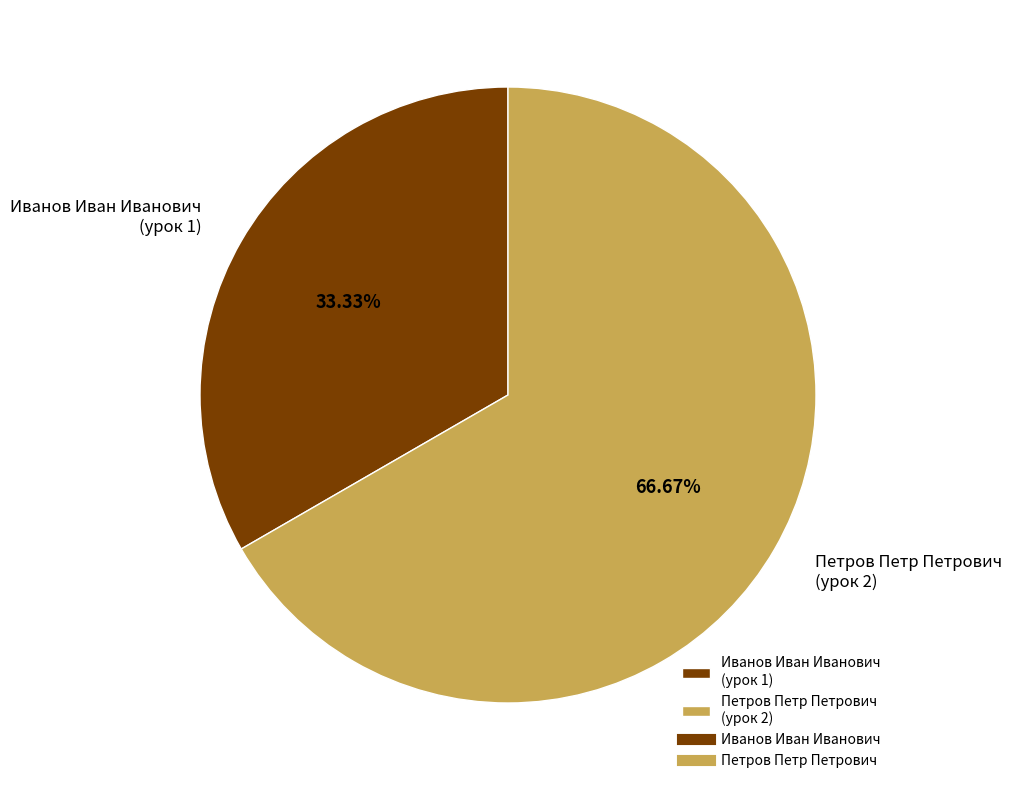

Rank the categories by value from highest to lowest.

Петров Петр Петрович, Иванов Иван Иванович